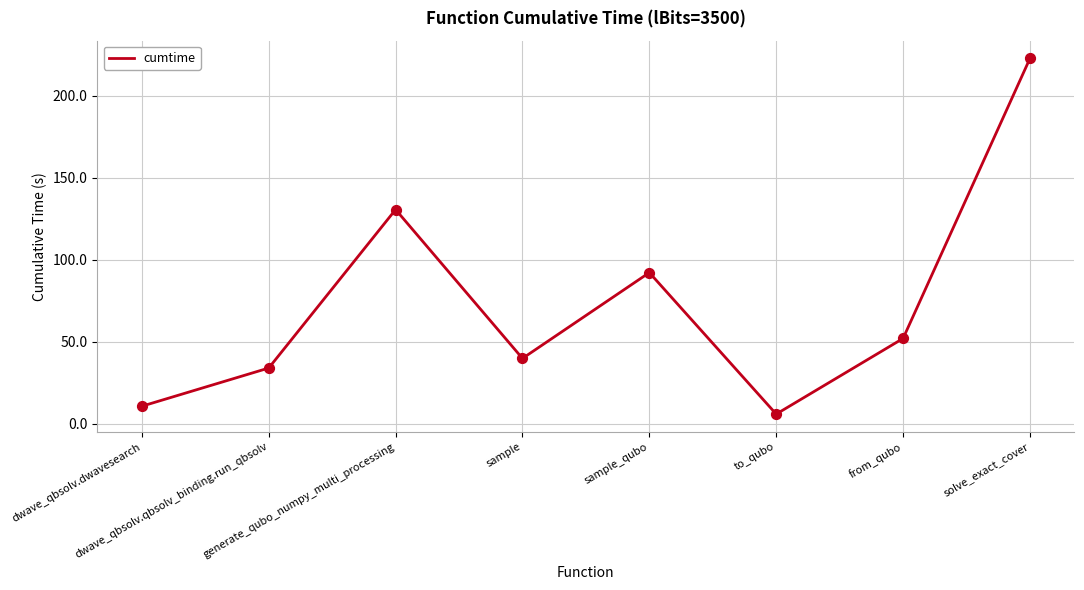

Approximately how many times larger is the value at generate_qubo_numpy_multi_processing compared to to_qubo?

22.3